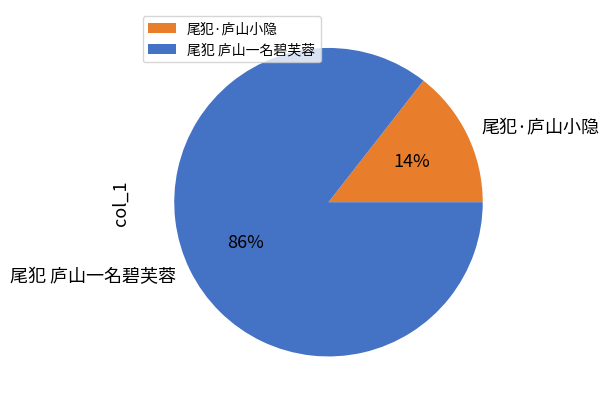

Is the sum of 尾犯 庐山一名碧芙蓉 and 尾犯·庐山小隐 greater than half?

Yes